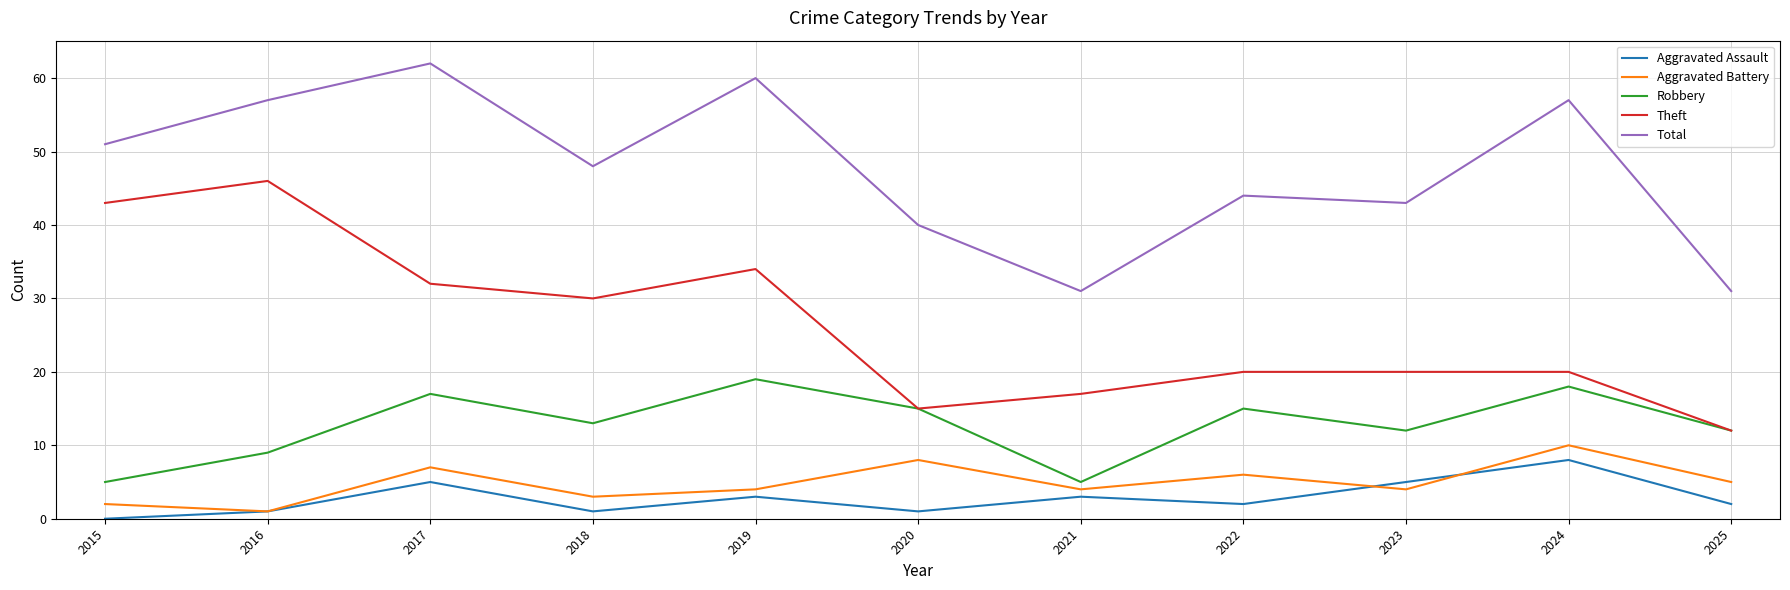

Which series has the largest total across all categories?

Total